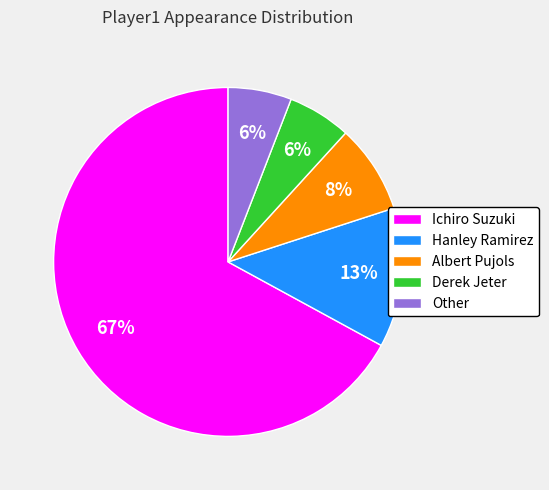

How many slices are in this pie chart?

5